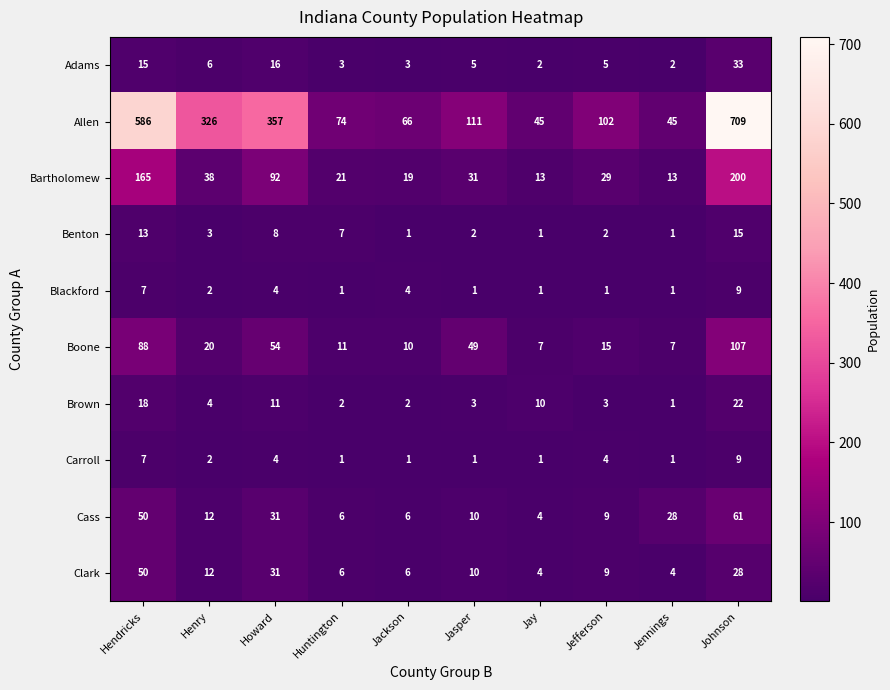

Between Jasper and Jennings, which series saw the biggest shift?

Allen